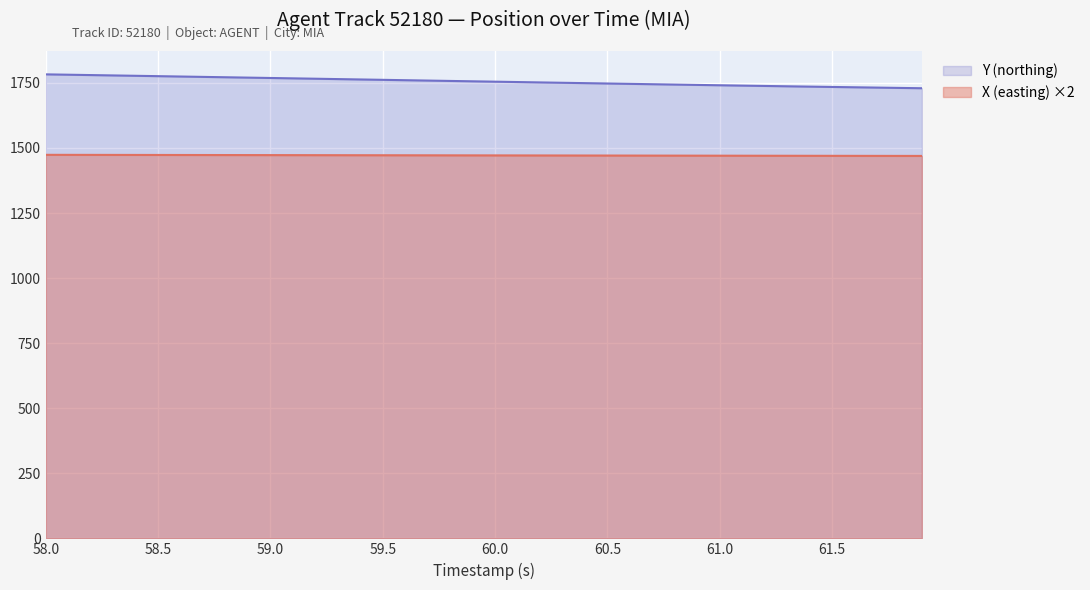

What is the smallest value displayed?

1469.4